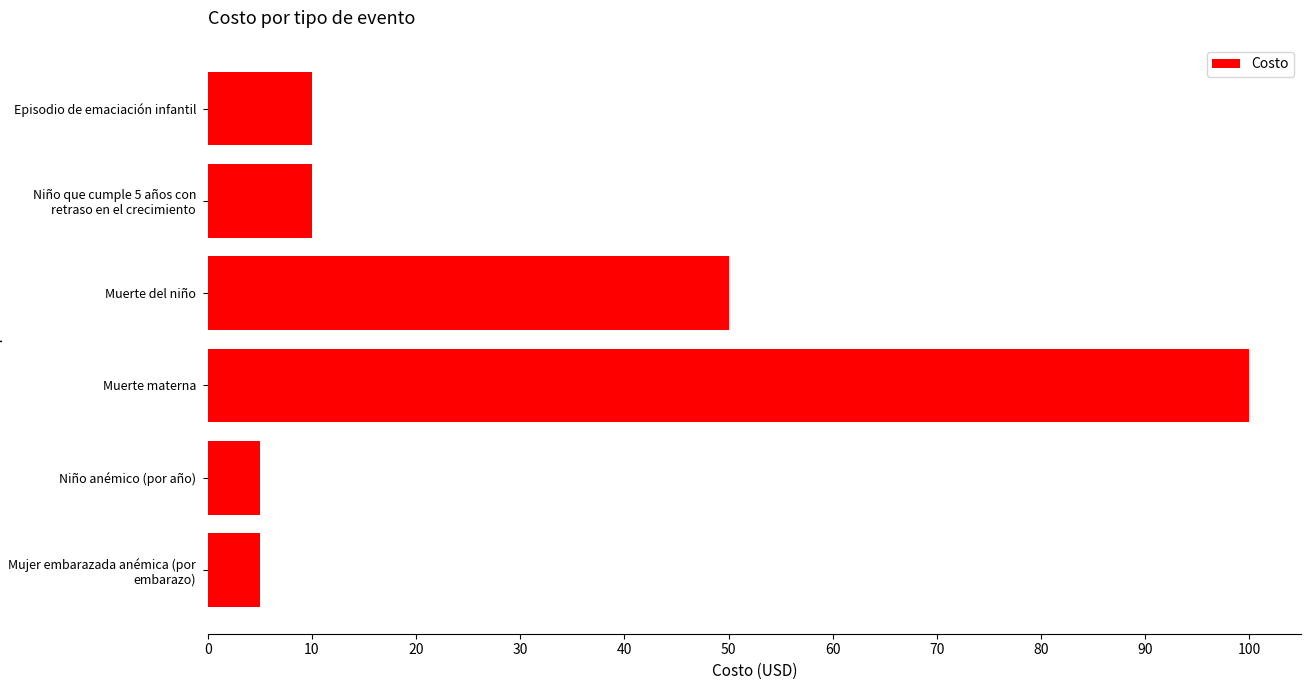

How many bars are there in total?

6